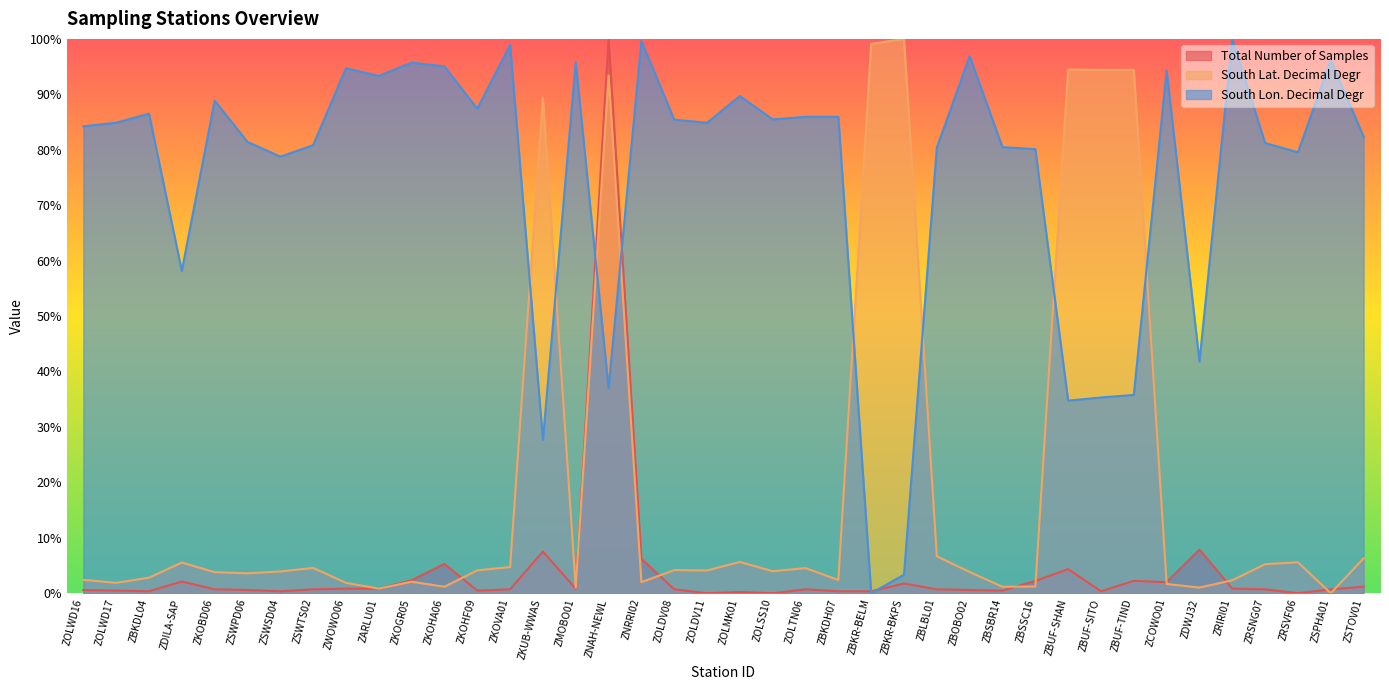

Which series has the largest range (max minus min)?

Total Number of Samples